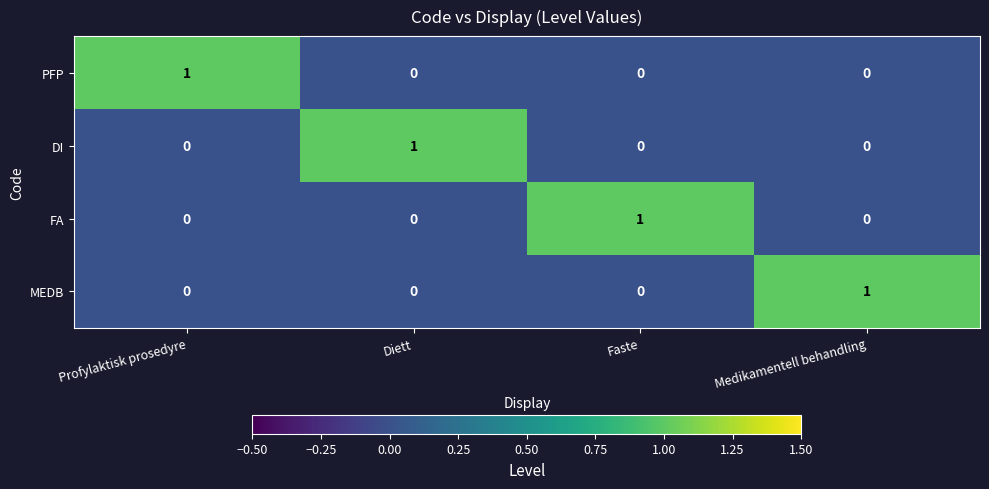

Count the MEDB values in the range 0 to 1.

4